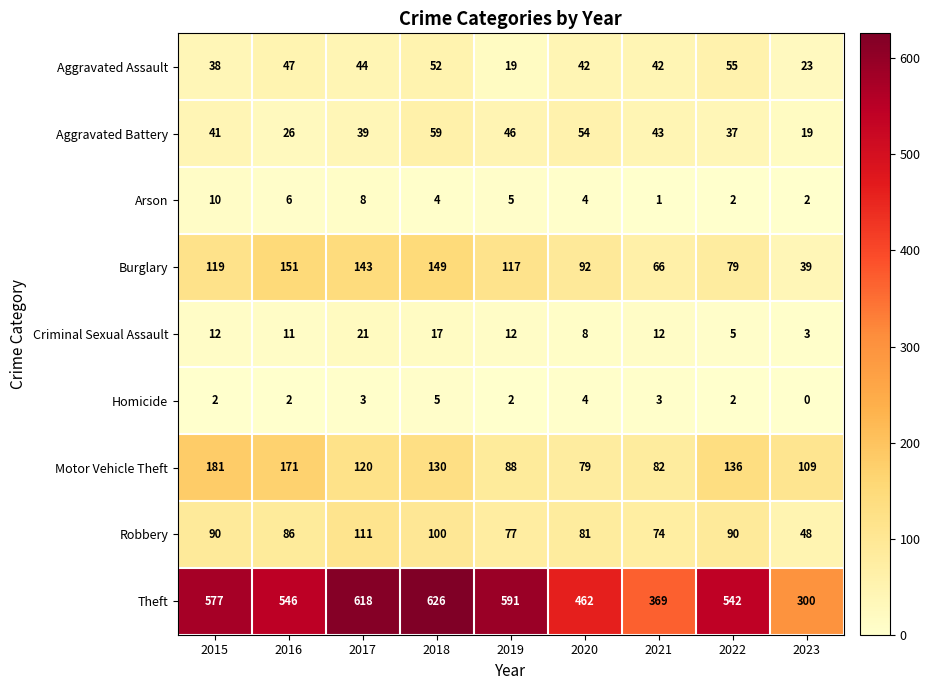

What is the difference between the Criminal Sexual Assault values at 2016 and 2017?

10